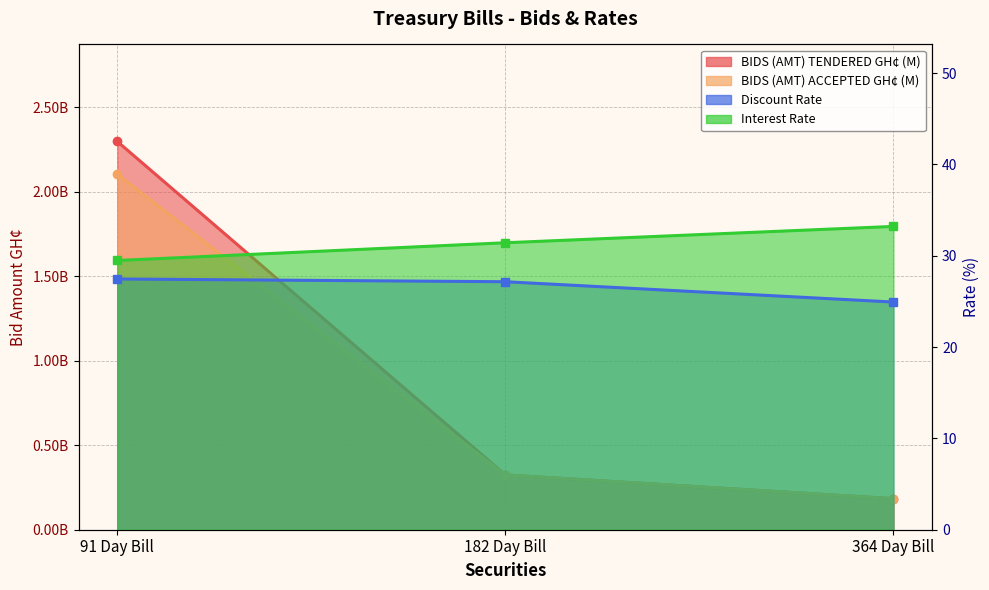

Reading left to right, what are all the values shown in this chart?

BIDS (AMT) TENDERED GH¢ (M): 91 Day Bill=2296210000.0	182 Day Bill=324090000.0	364 Day Bill=183660000.0
BIDS (AMT) ACCEPTED GH¢ (M): 91 Day Bill=2102580000.0	182 Day Bill=324030000.0	364 Day Bill=183660000.0
Discount Rate: 91 Day Bill=27.5	182 Day Bill=27.2	364 Day Bill=24.9
Interest Rate: 91 Day Bill=29.5	182 Day Bill=31.4	364 Day Bill=33.2